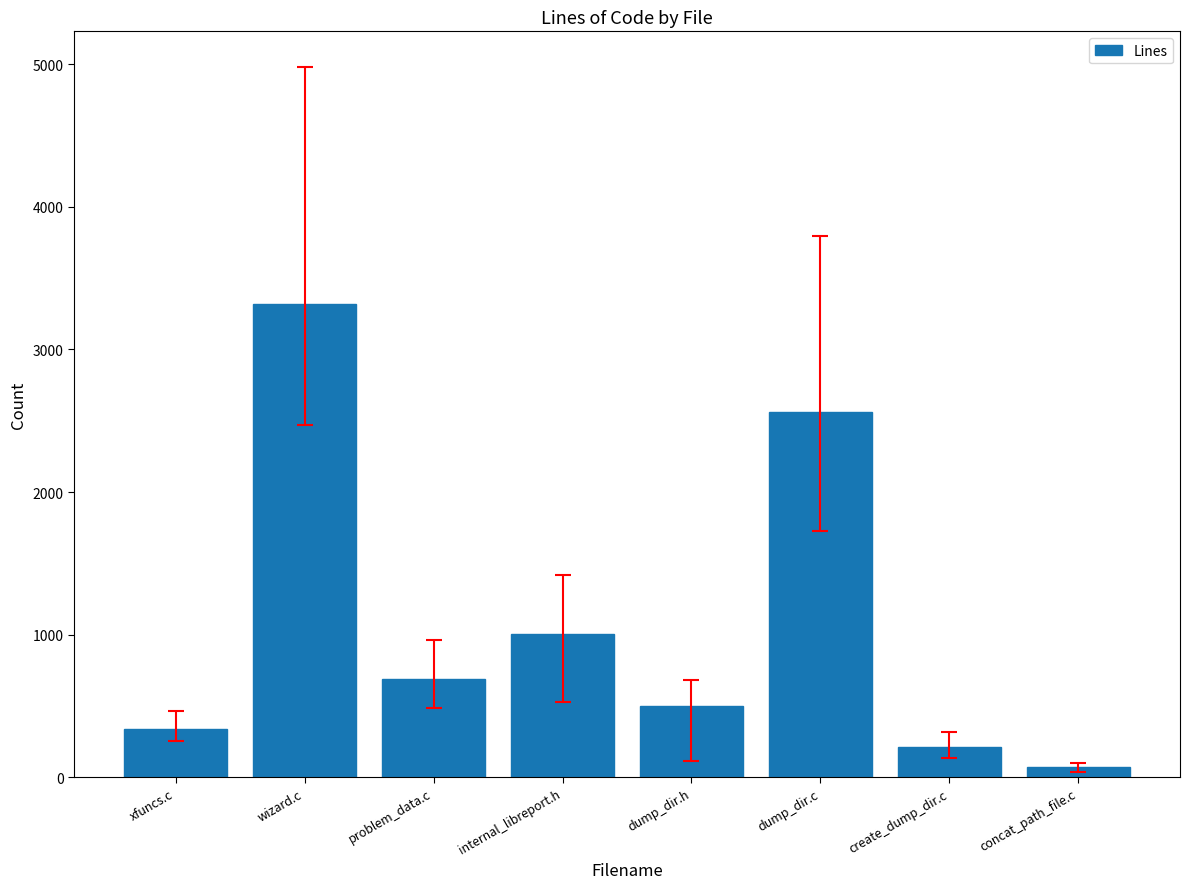

At which category does the chart reach its peak across all series?

wizard.c